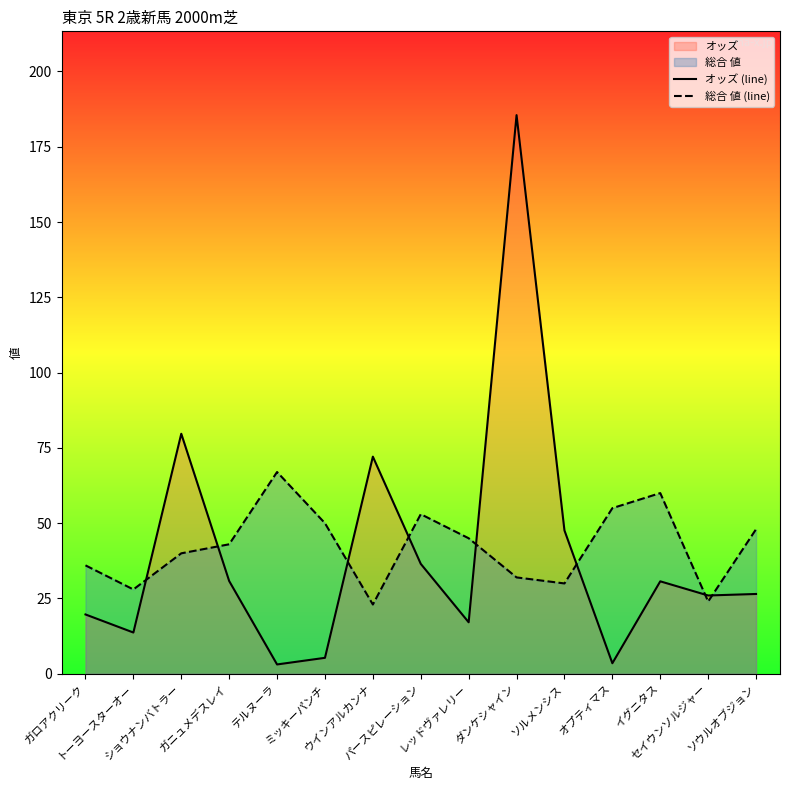

Rank the series by their maximum value, from lowest to highest.

総合 値 (line), オッズ (line)